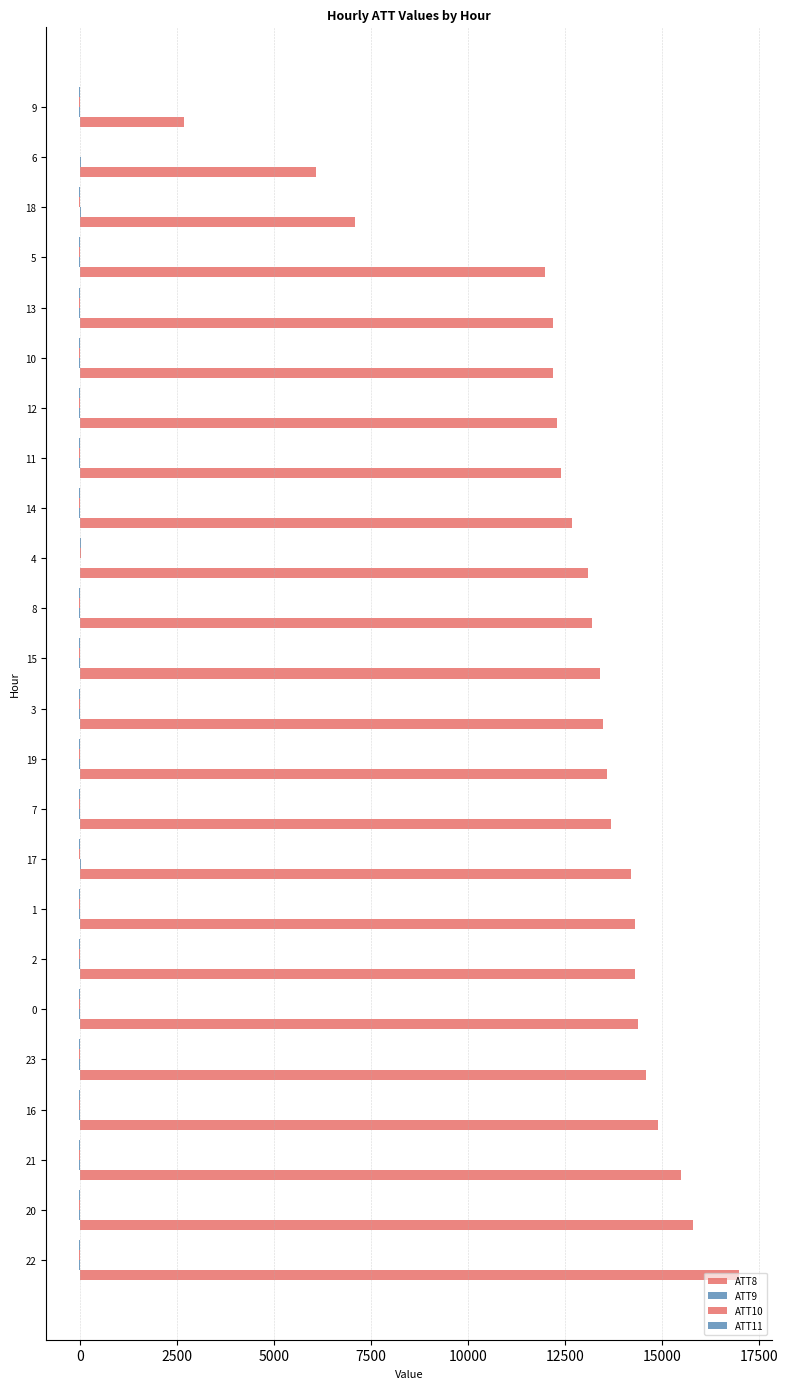

How many categories are shown in the chart?

24